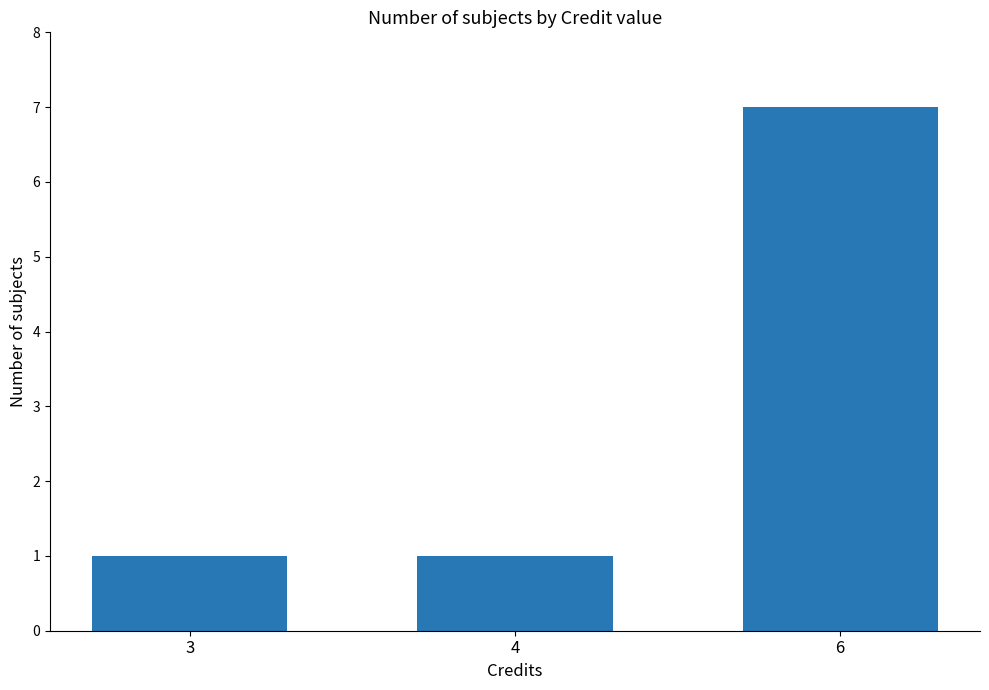

Count the values in the range 1 to 7.

3